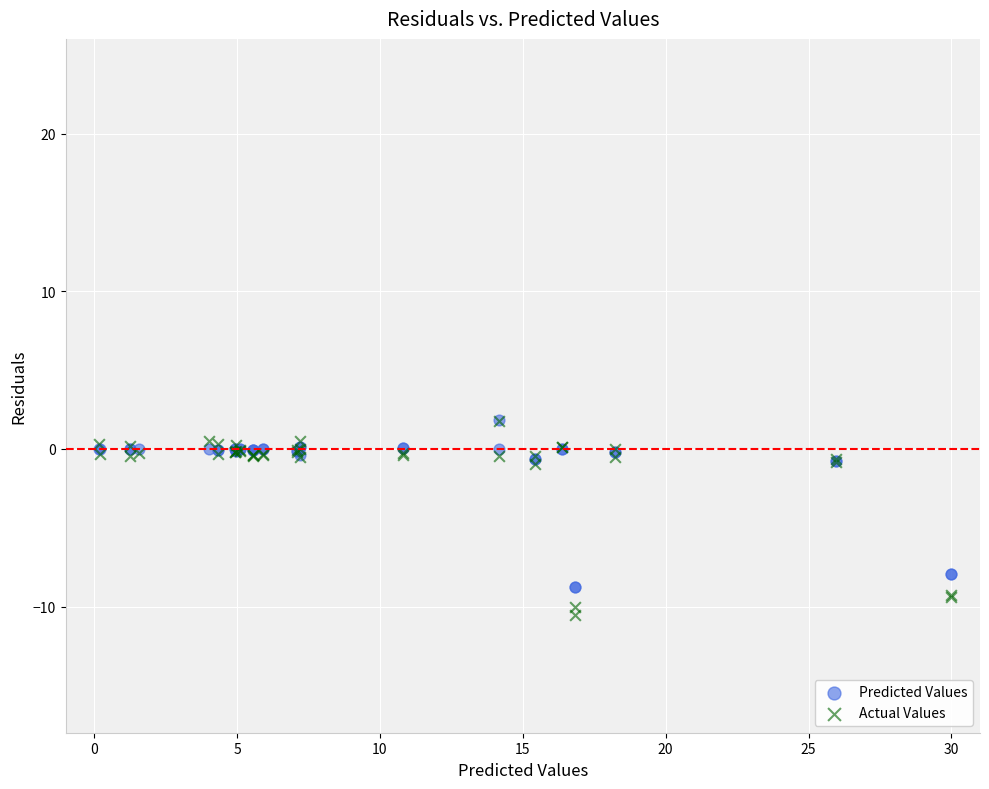

What are all the series names shown in the legend?

Predicted Values, Actual Values